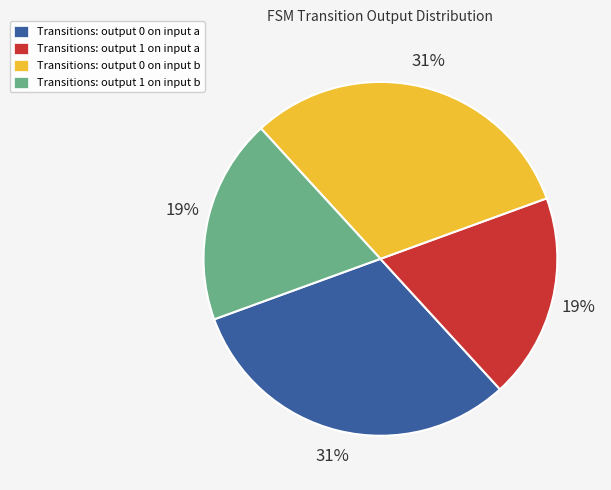

How many slices are in this pie chart?

4